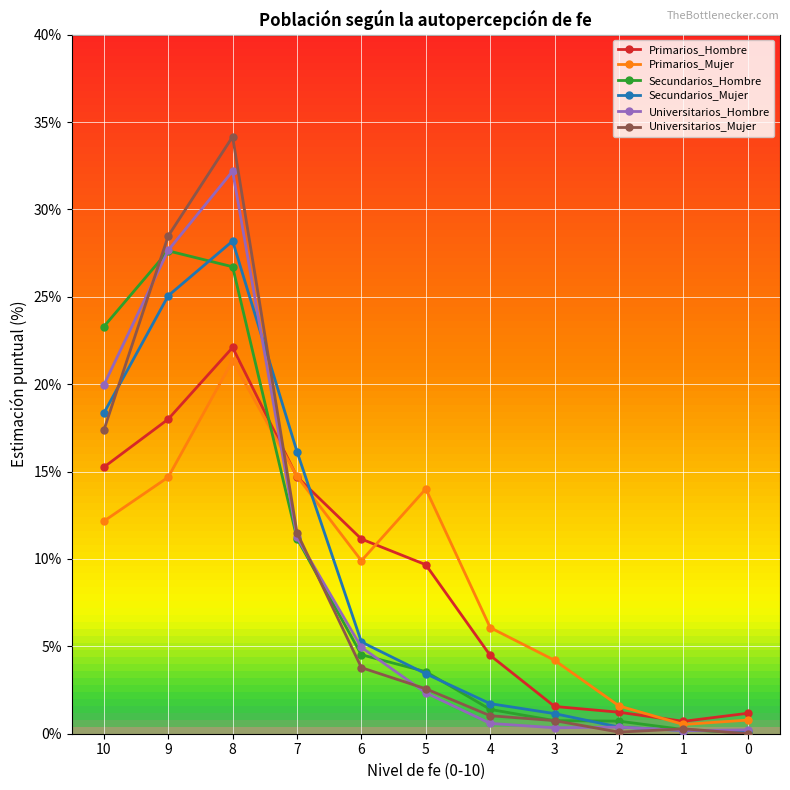

In Primarios_Hombre, how many points are lower than both neighbors (excluding endpoints)?

1